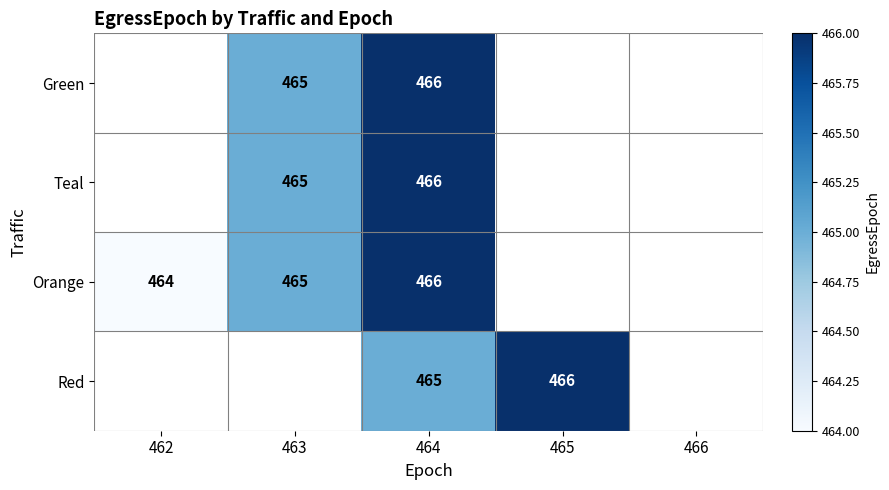

What is the total value across all series at 464?

1863